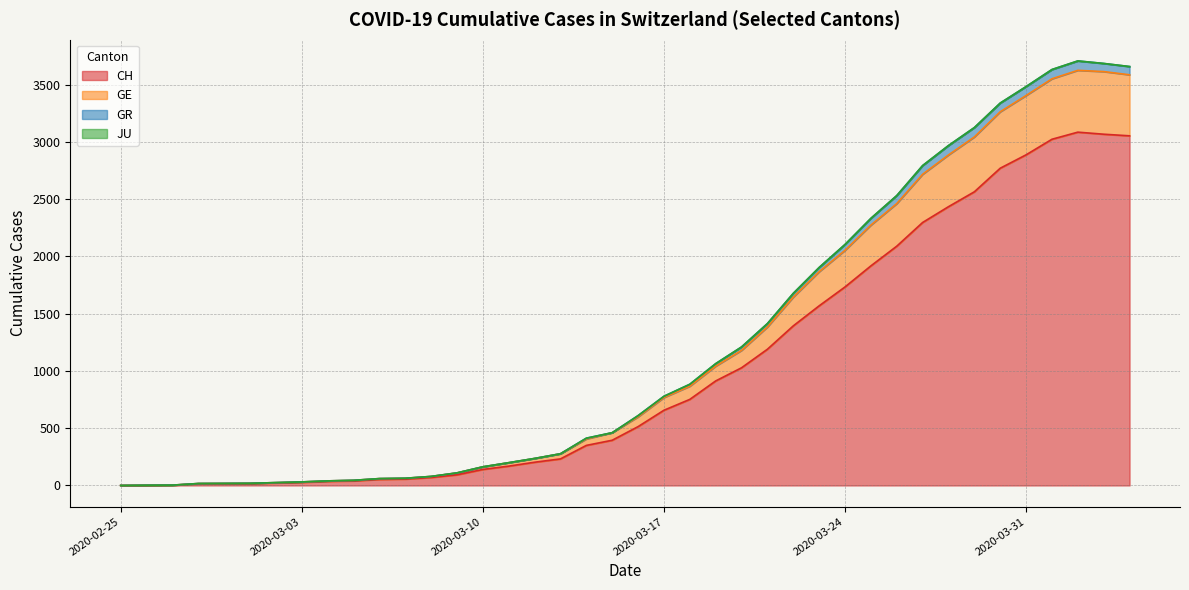

What position from the left is 2020-03-04?

9